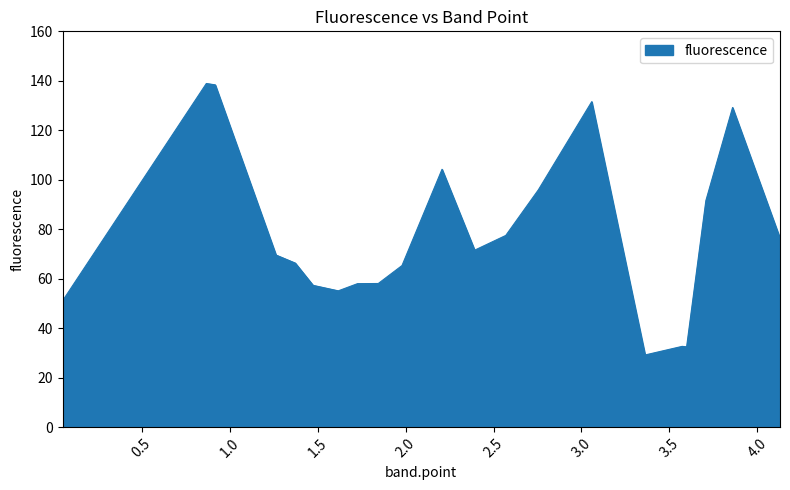

What is the minimum value shown in the chart?

29.2